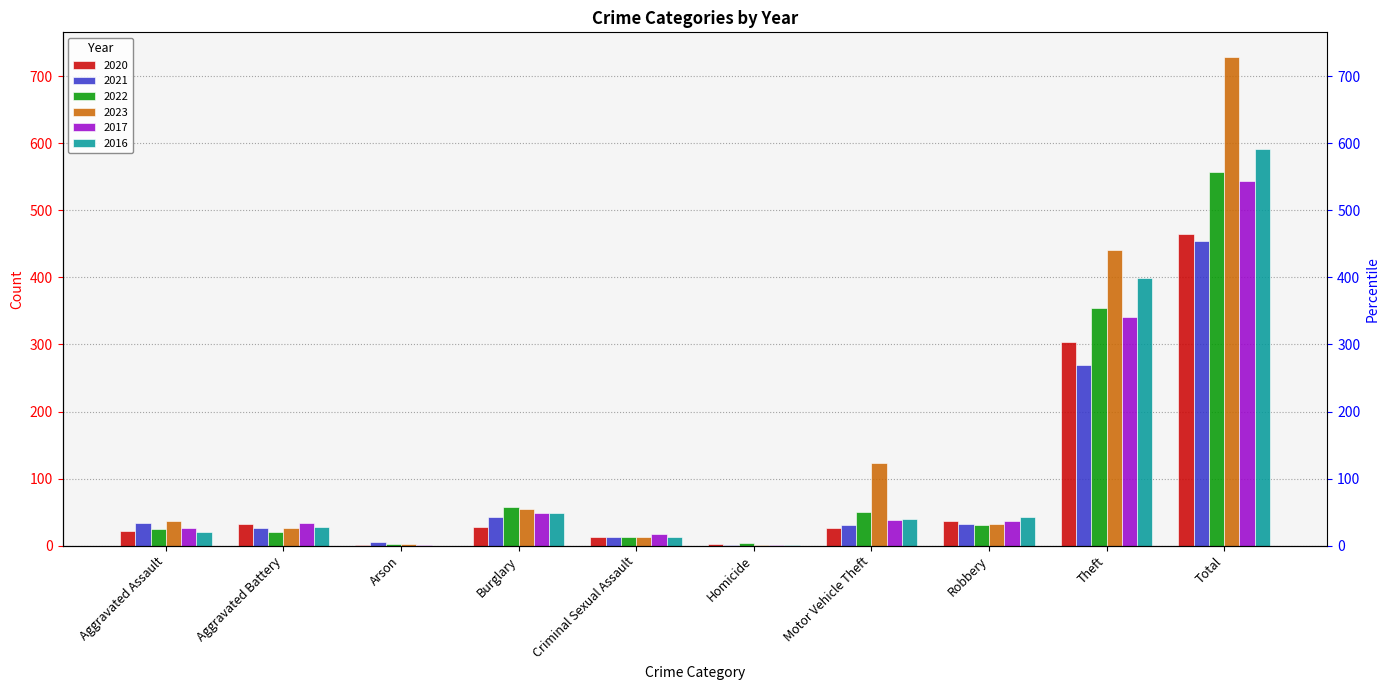

List the labels in order of 2023 value, largest first.

Total, Theft, Motor Vehicle Theft, Burglary, Aggravated Assault, Robbery, Aggravated Battery, Criminal Sexual Assault, Arson, Homicide